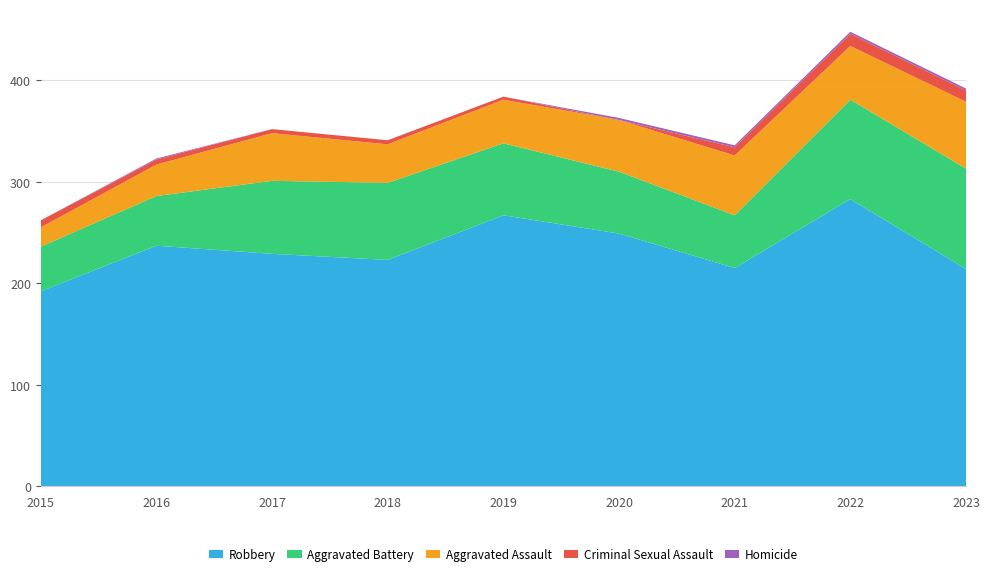

Reading left to right, extract all data points from this chart.

Robbery: 192	237	229	223	267	249	215	283	214
Aggravated Battery: 44	49	72	76	71	61	52	98	99
Aggravated Assault: 19	31	47	38	43	51	59	53	66
Criminal Sexual Assault: 7	5	4	4	3	0	8	12	11
Homicide: 0	1	0	0	0	2	2	2	2